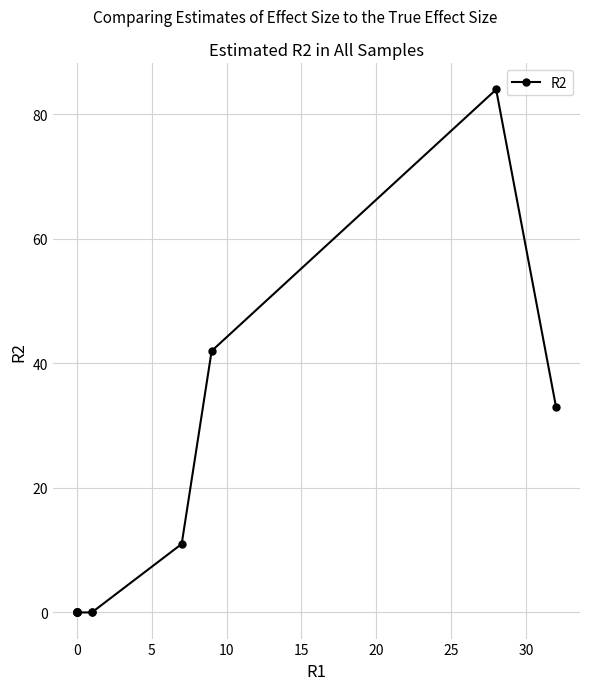

Count the values in the range 0 to 33.

10